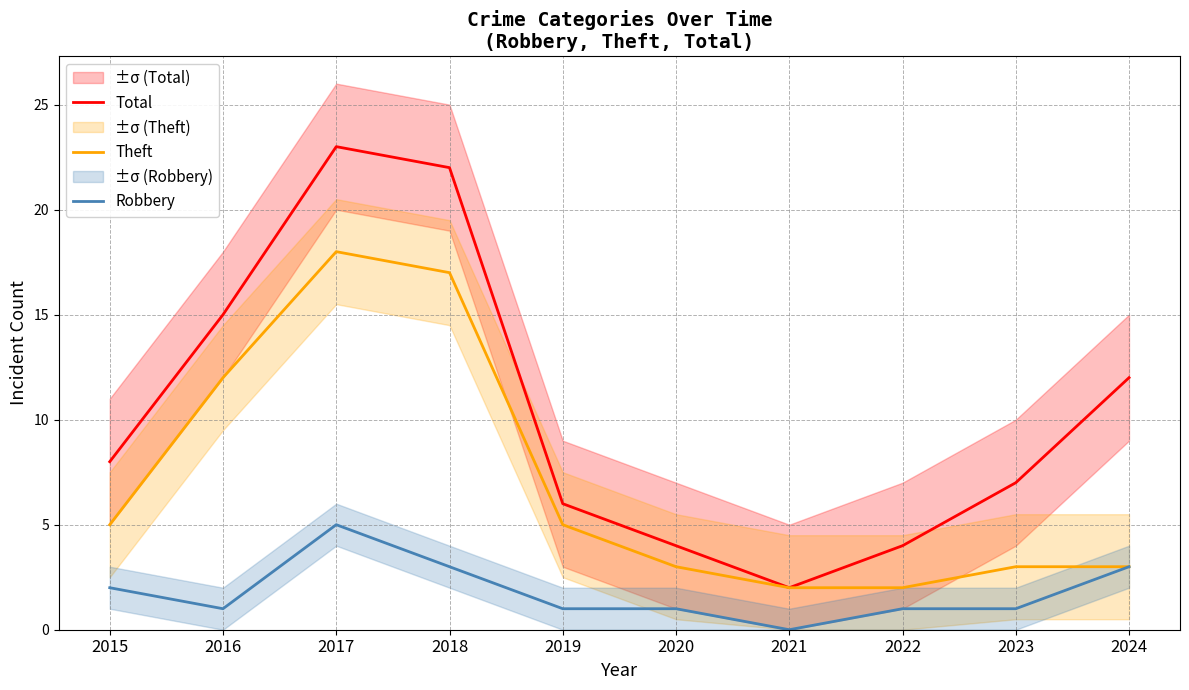

Does the chart display data point markers on the line(s)?

No